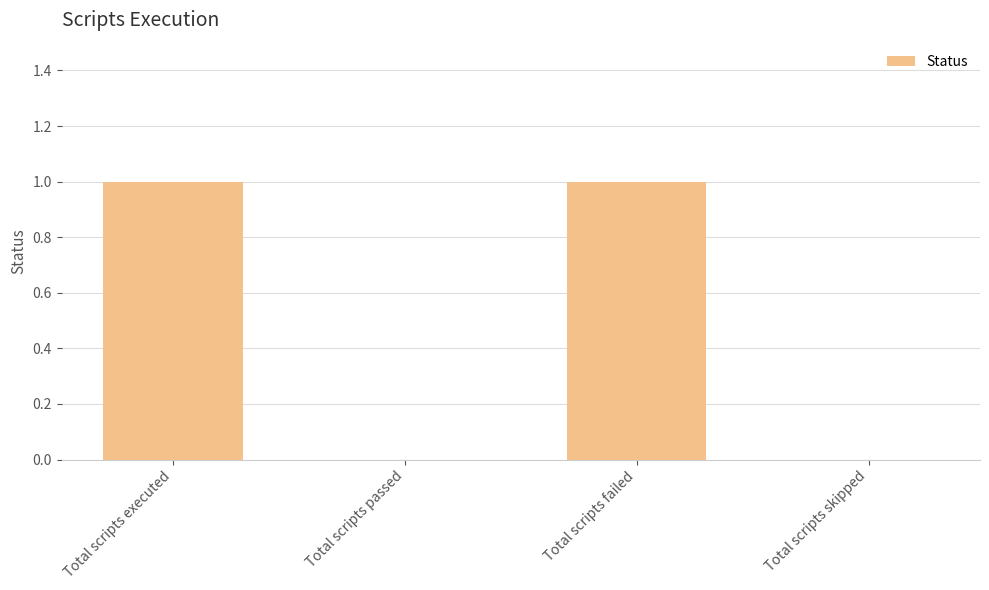

How many values are between 0 and 1?

4